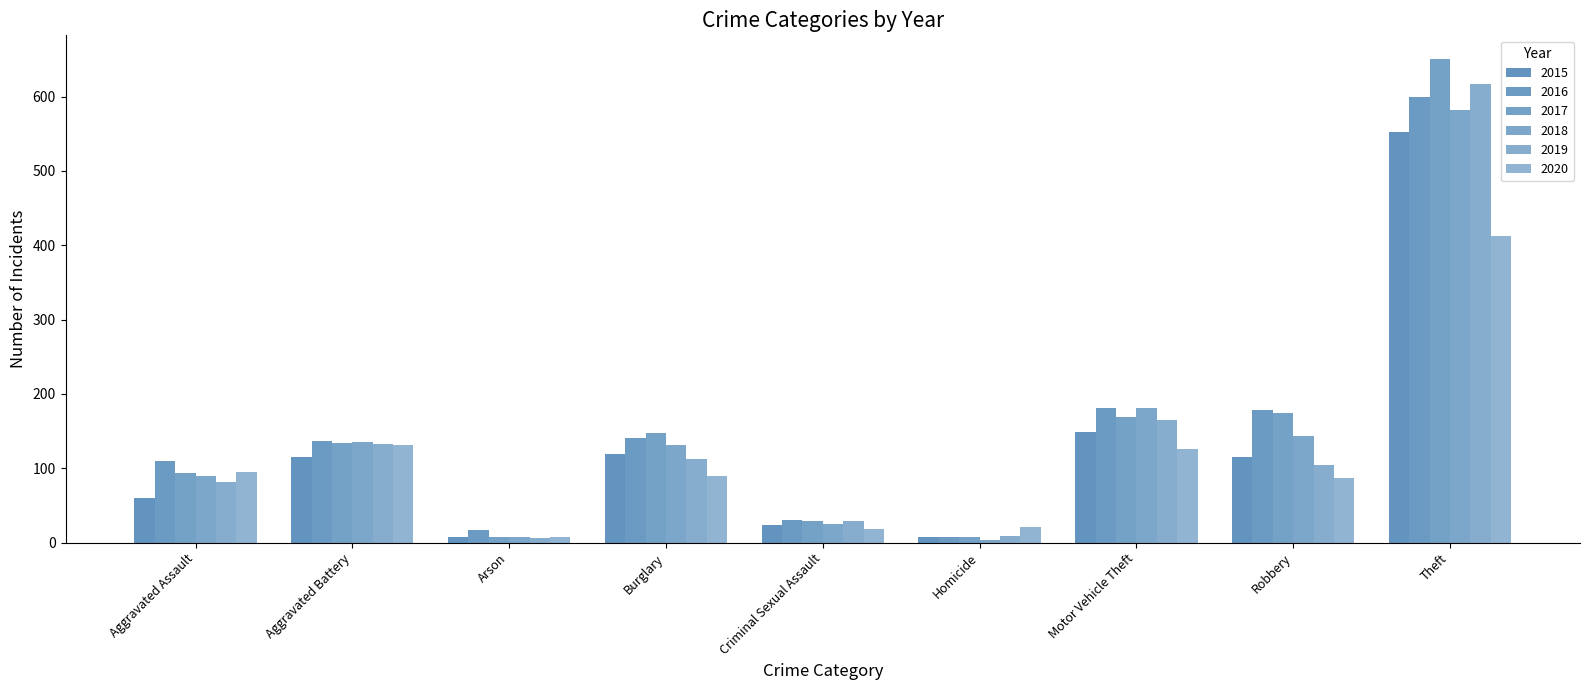

How many data points does each series have?

9